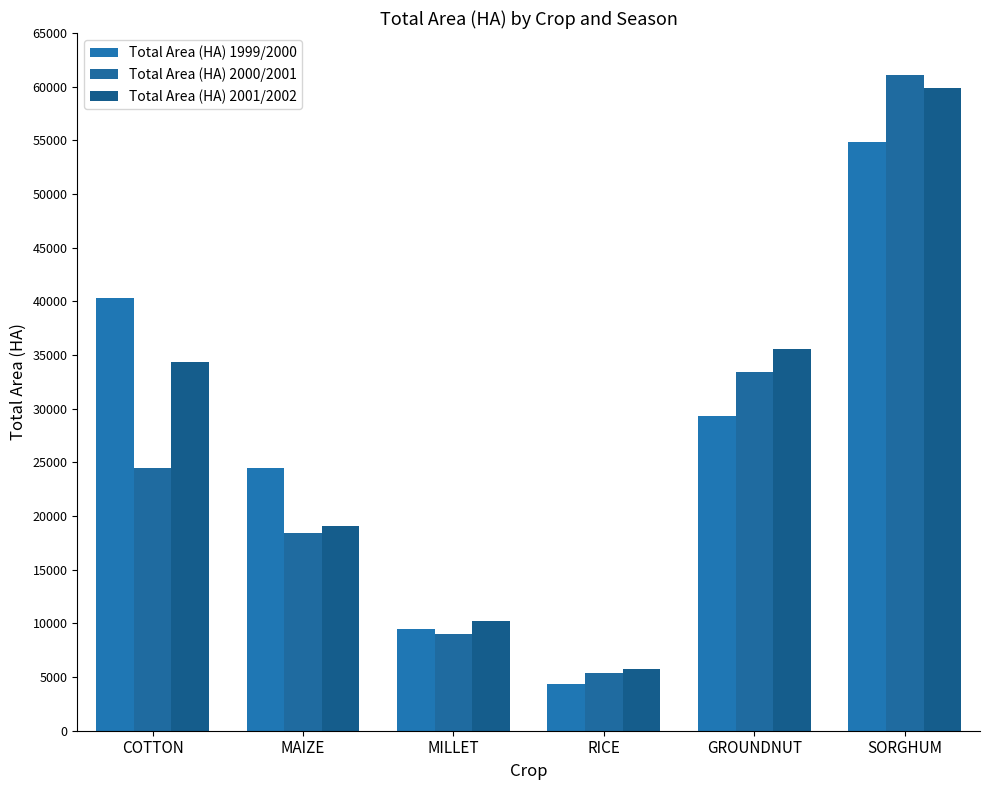

What is the label of the 1st bar from the right?

SORGHUM